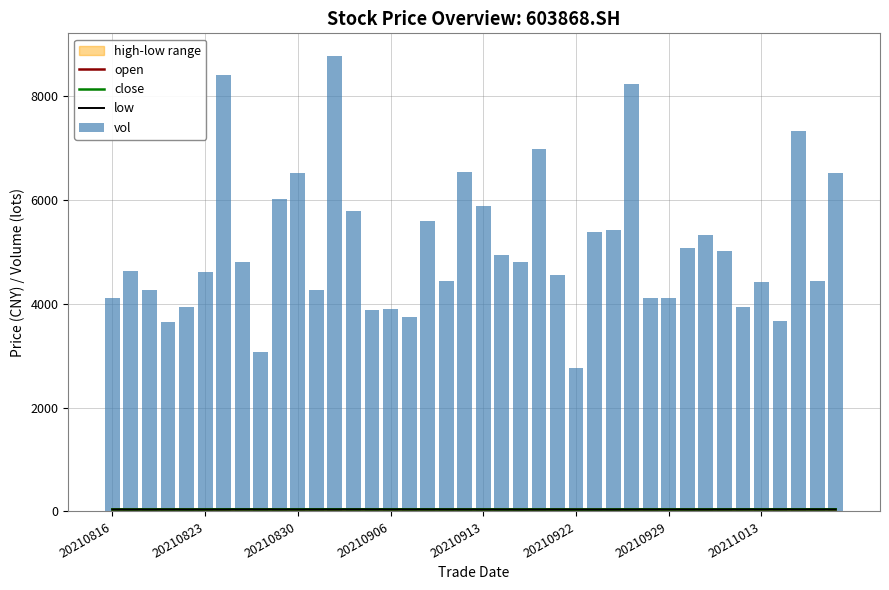

Is the value of open at 23 greater than the value of vol at 20210906?

No